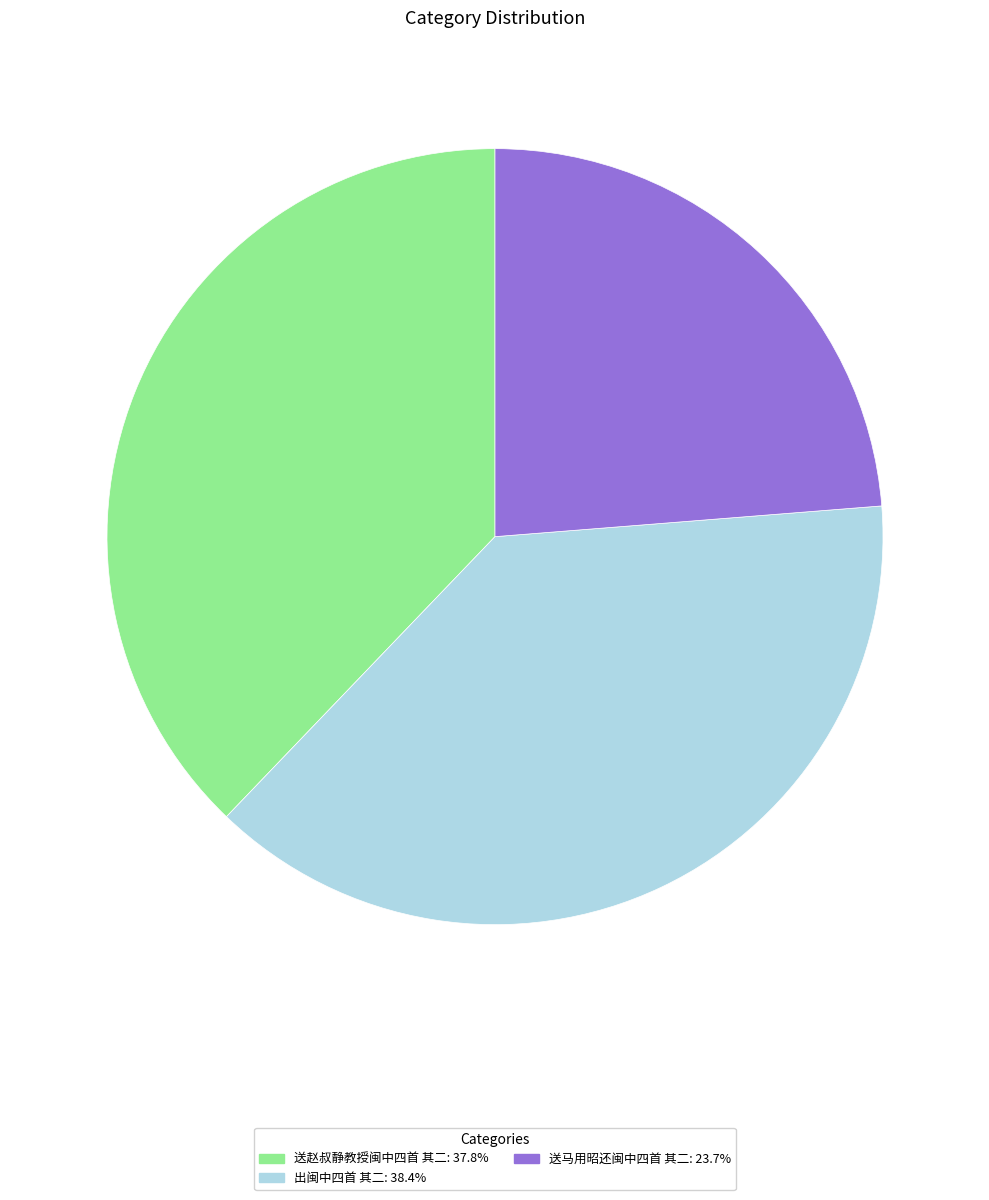

Is the sum of 送赵叔静教授闽中四首 其二 and 出闽中四首 其二 greater than half?

Yes